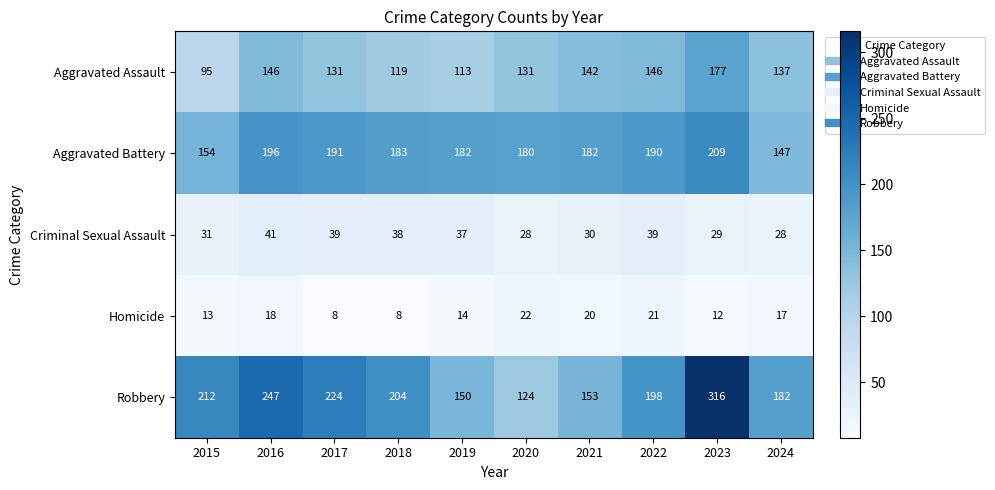

What is the maximum value shown in the chart?

316